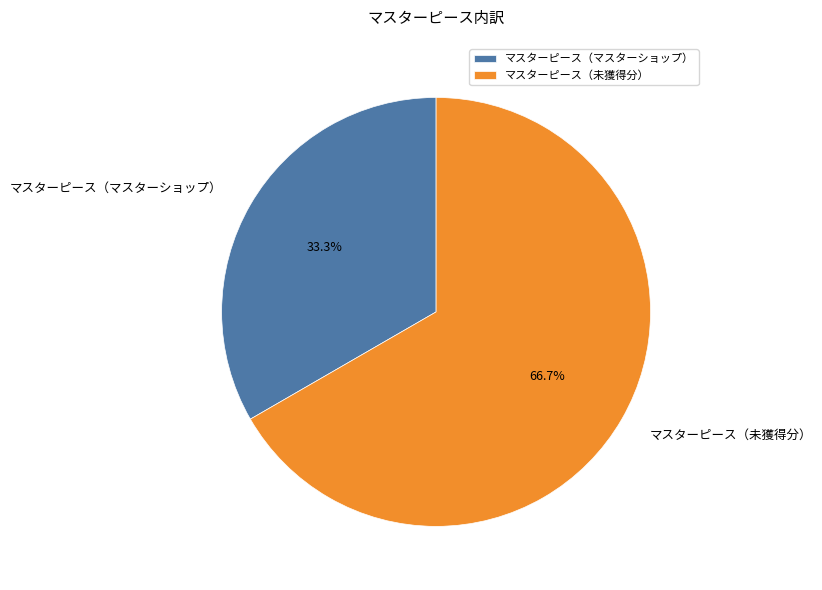

What is the total percentage of マスターピース（マスターショップ） and マスターピース（未獲得分）?

100.0%